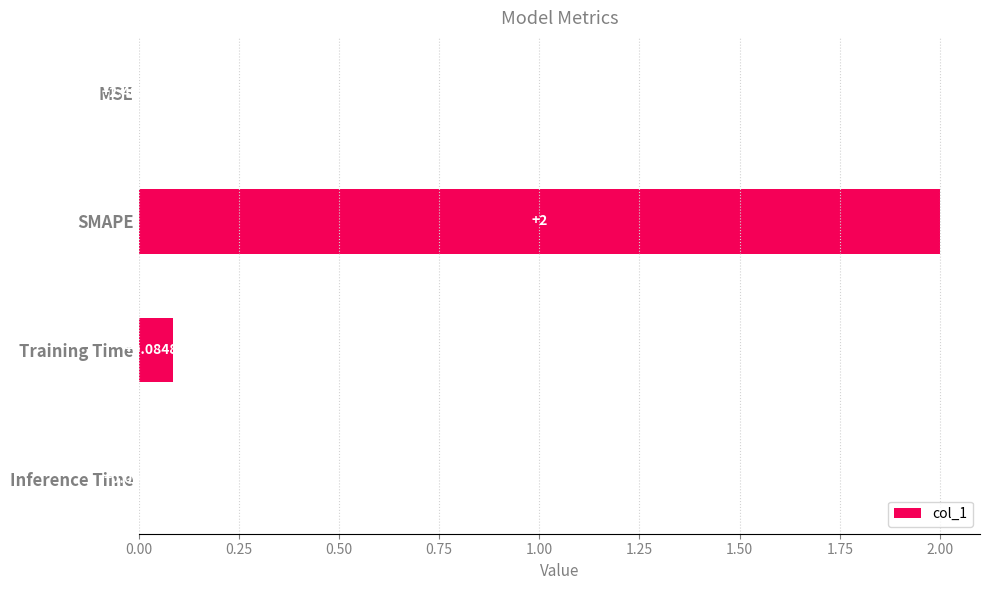

What is the sum of the values at SMAPE and Inference Time?

2.0